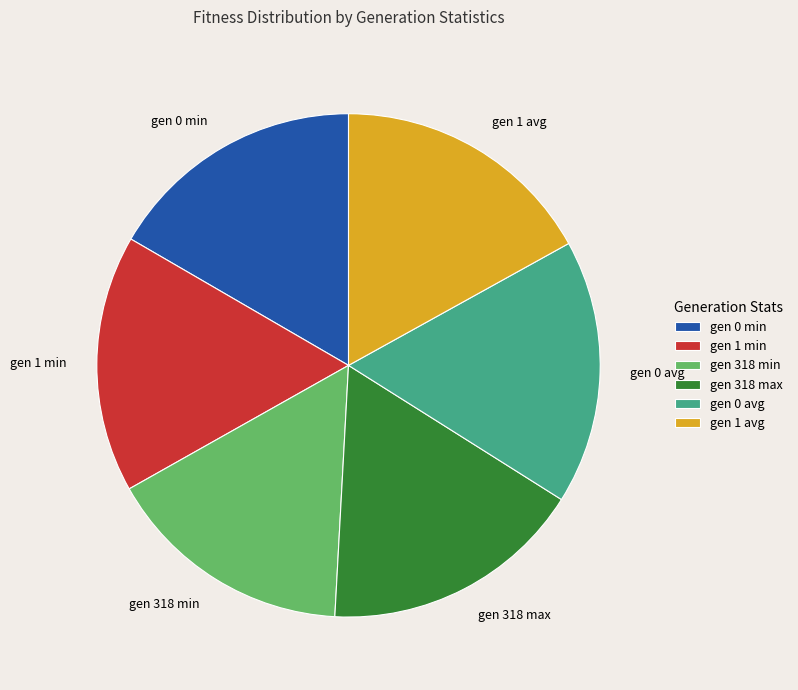

What is the smallest slice in the pie chart?

gen 318 min